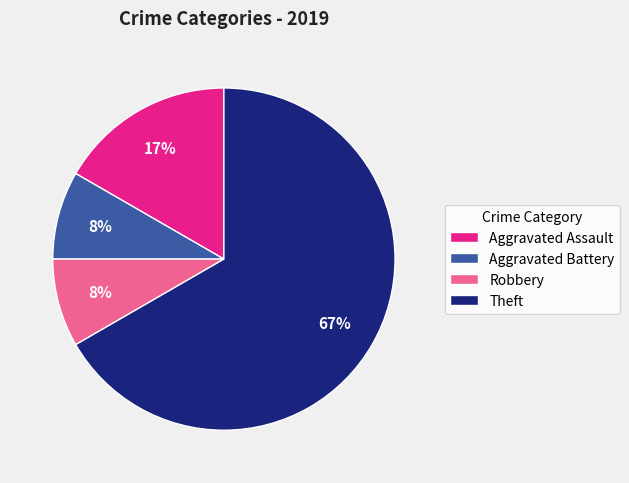

Which slice is the largest?

Theft